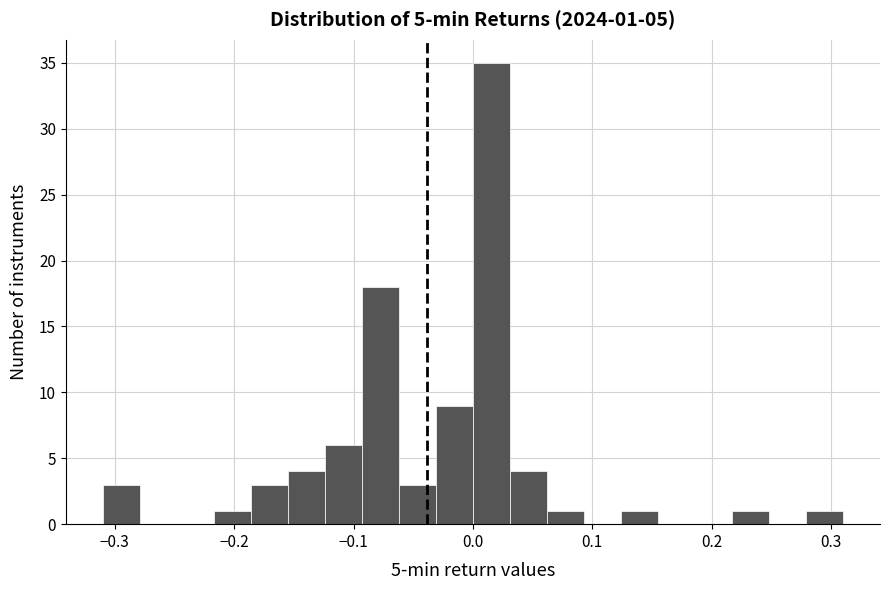

Around what value on the x-axis is the tallest bar? Give the approximate position of its centre, as read against the axis.

0.02